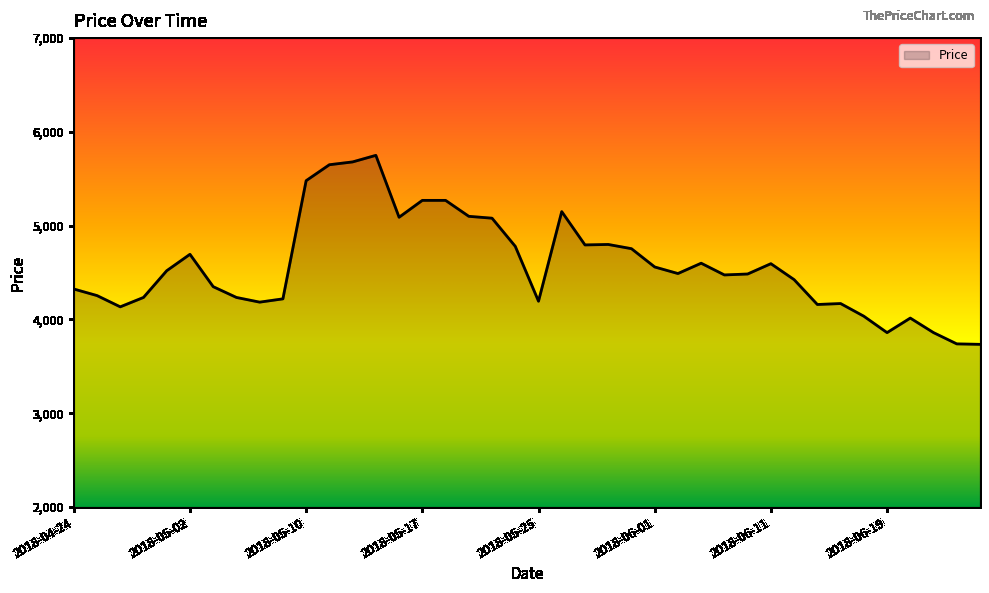

How many lines are shown in the chart?

1